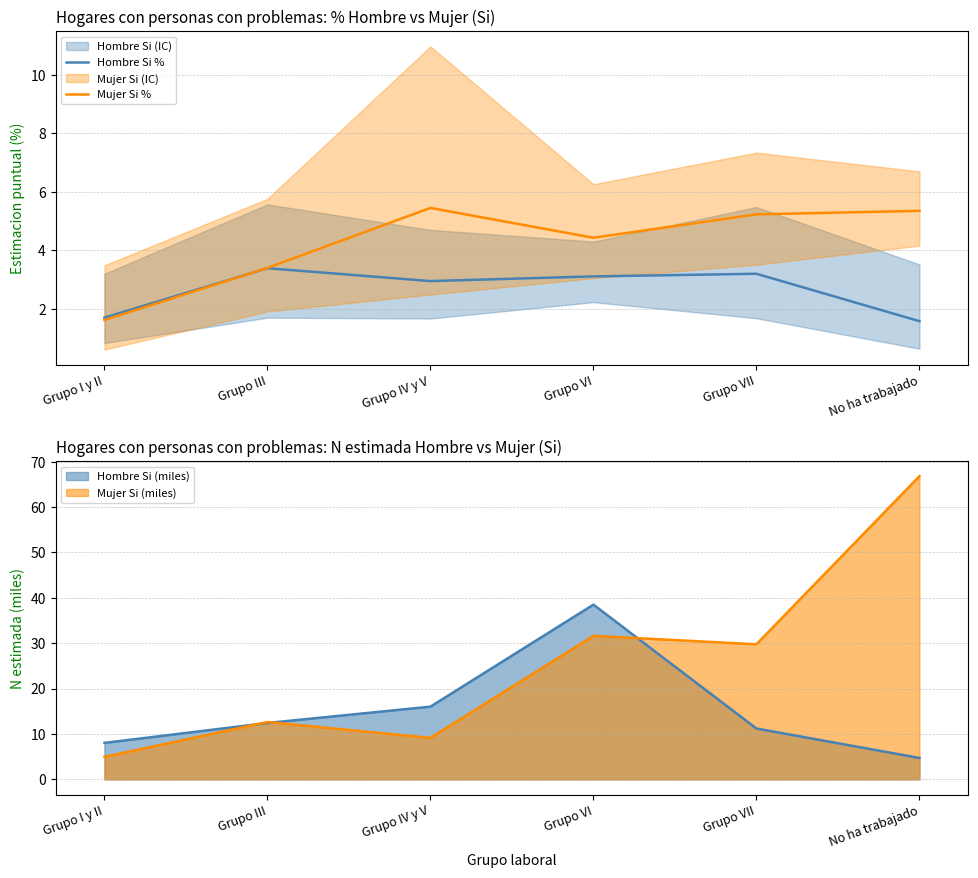

Reading left to right, what are all the values shown in this chart?

Hombre Si %: Grupo I y II=1.7	Grupo III=3.4	Grupo IV y V=3.0	Grupo VI=3.1	Grupo VII=3.2	No ha trabajado=1.6
Mujer Si %: Grupo I y II=1.6	Grupo III=3.4	Grupo IV y V=5.5	Grupo VI=4.4	Grupo VII=5.2	No ha trabajado=5.3